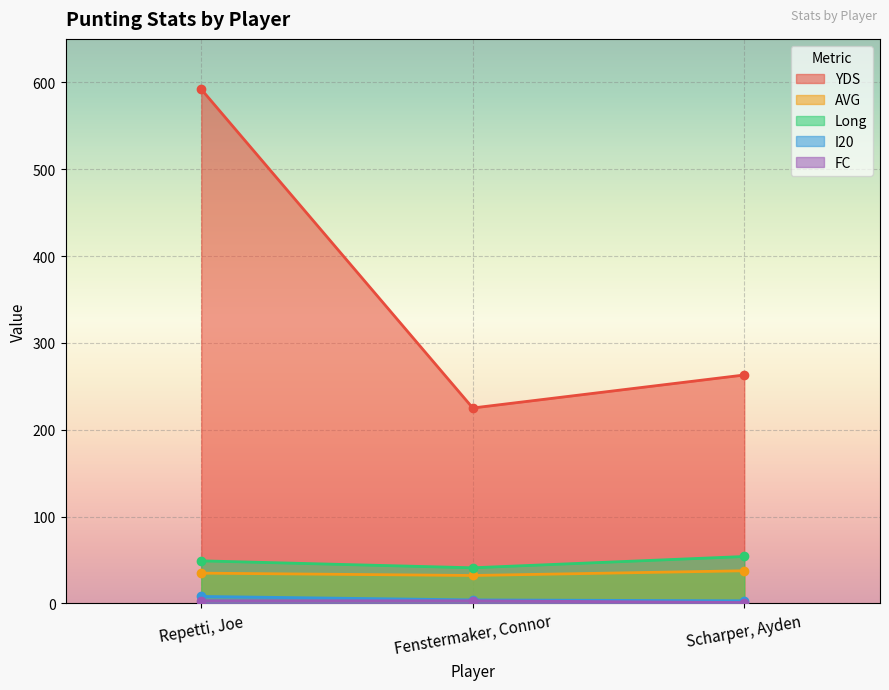

What is the difference between the maximum and minimum values in the Long series?

13.0